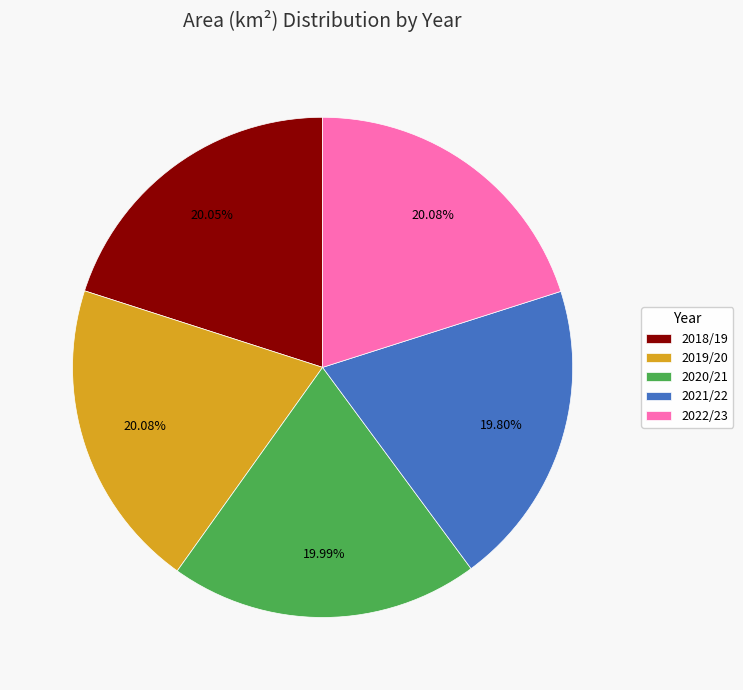

To the nearest percent, what is the combined percentage of 2020/21 and 2019/20?

40%